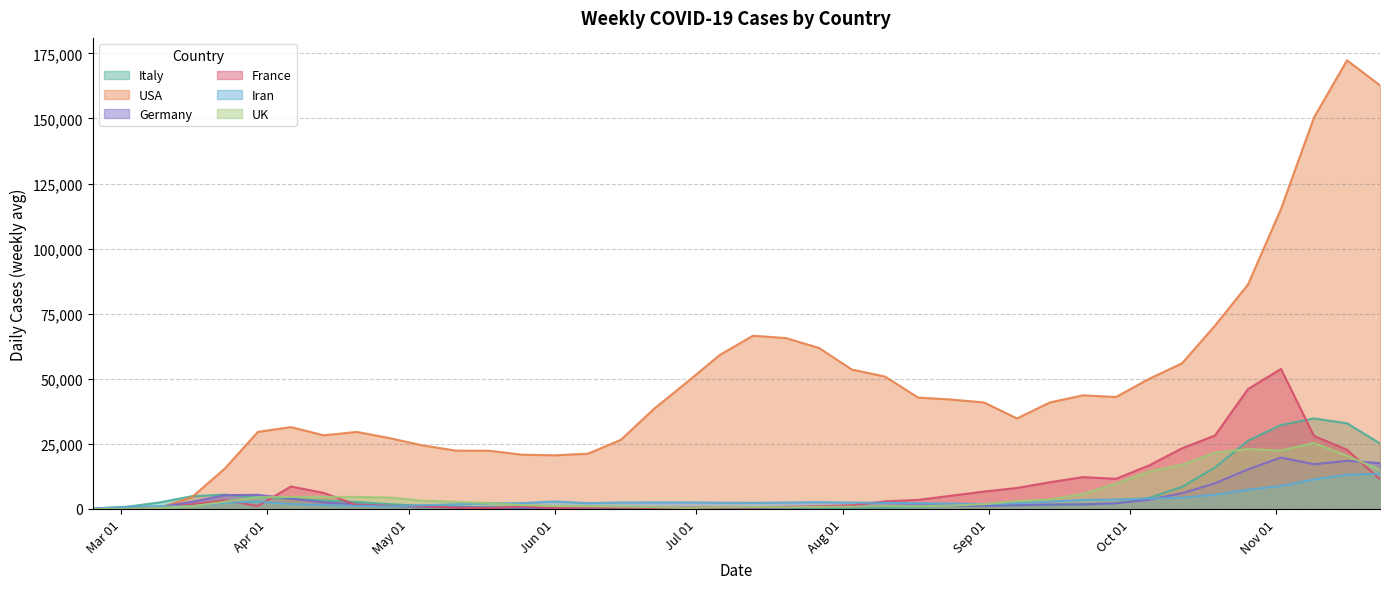

What are all the series names shown in the legend?

Italy, USA, Germany, France, Iran, UK